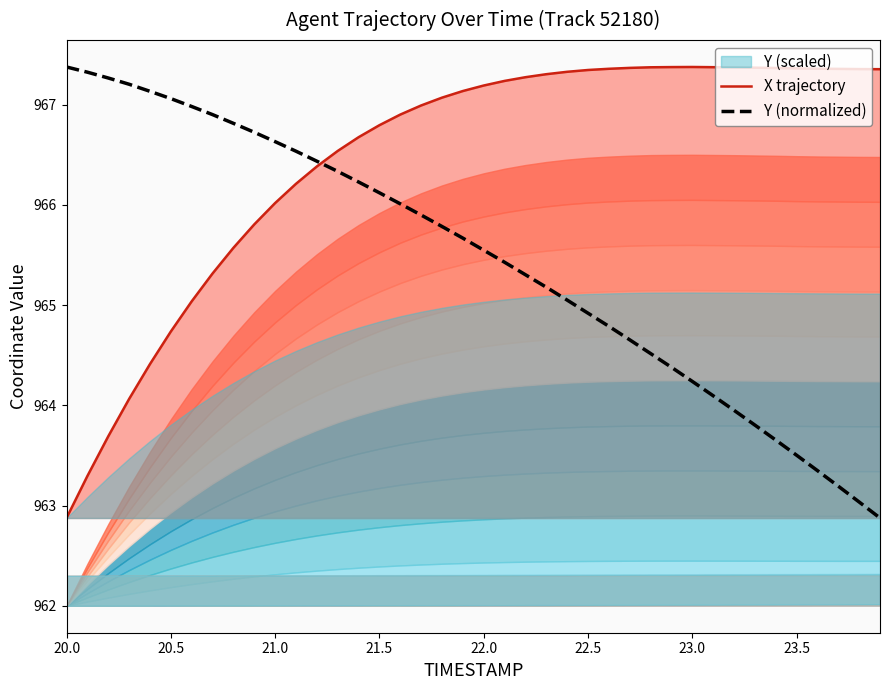

At how many categories does at least one series exceed 966?

40